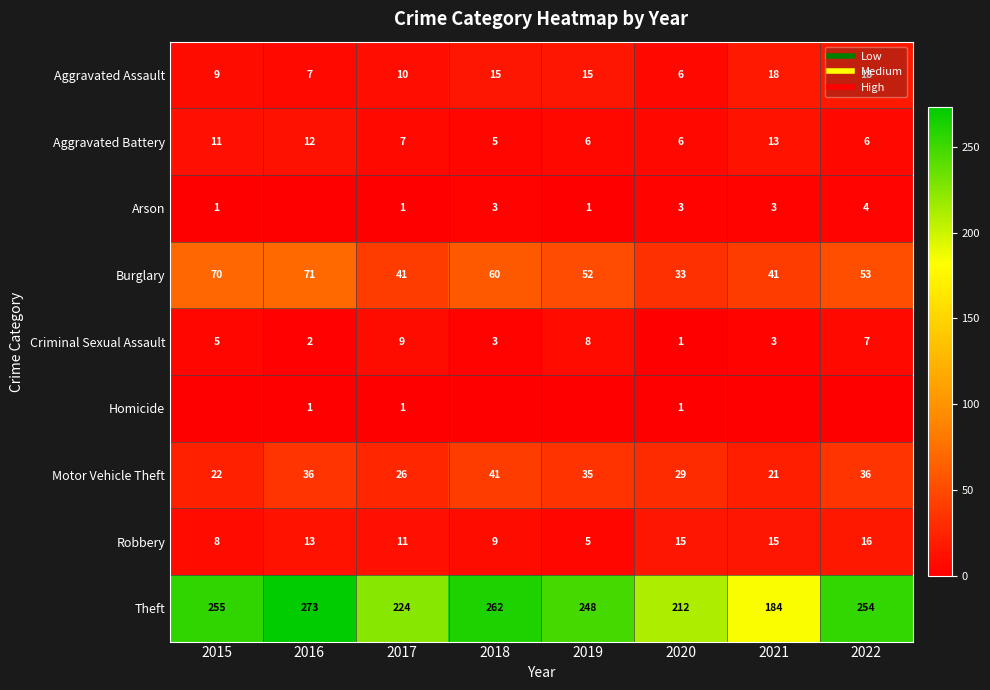

Which category has the lowest value across all series?

2016